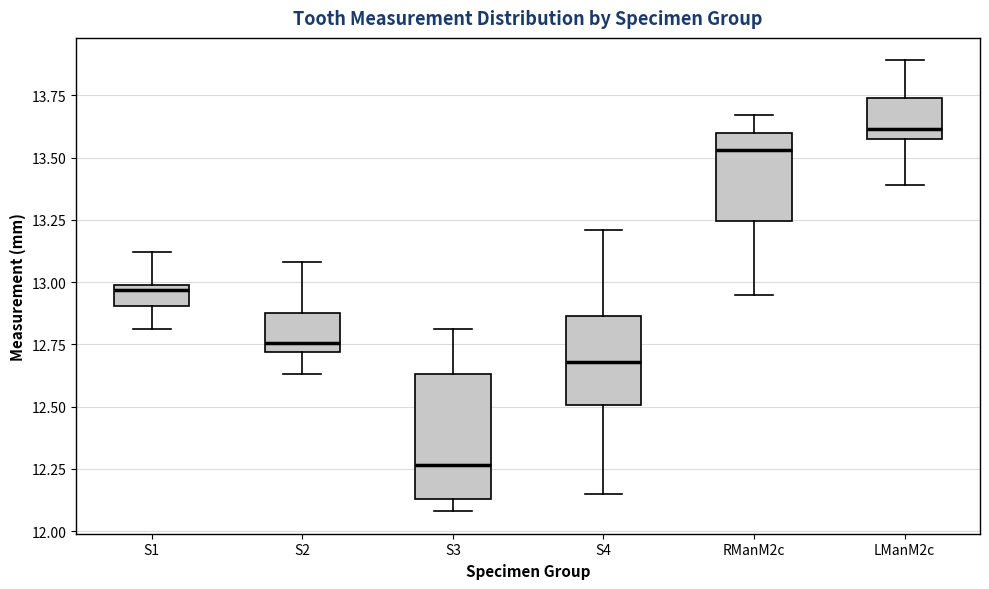

Reading left to right, read every box against the y-axis: the position of its median line, the range the box covers, and the ends of its whiskers. The values are not printed on the chart, so give them approximately, as read against the axis.

S1: median 12.95, box 12.90 to 13.00, whiskers 12.80 to 13.10
S2: median 12.75, box 12.70 to 12.90, whiskers 12.65 to 13.10
S3: median 12.25, box 12.15 to 12.65, whiskers 12.10 to 12.80
S4: median 12.70, box 12.50 to 12.85, whiskers 12.15 to 13.20
RManM2c: median 13.55, box 13.25 to 13.60, whiskers 12.95 to 13.65
LManM2c: median 13.60 (just above the box's lower edge), box 13.60 to 13.75, whiskers 13.40 to 13.90